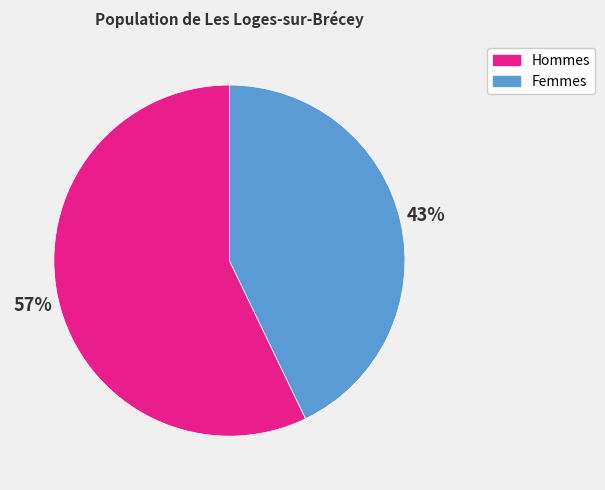

To the nearest percent, what is the average slice percentage?

50%